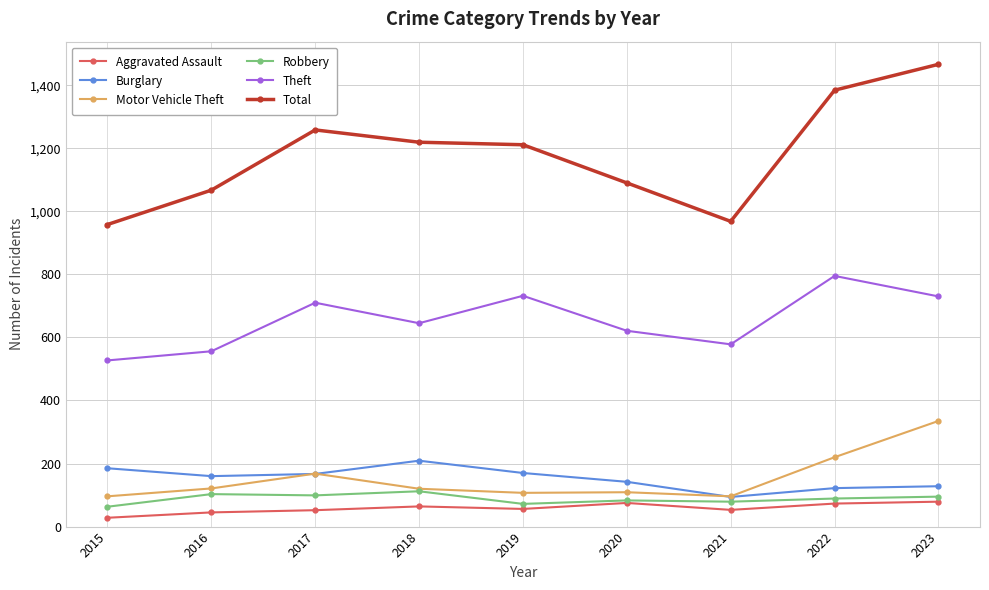

True or false: Motor Vehicle Theft and Theft intersect in this chart.

False